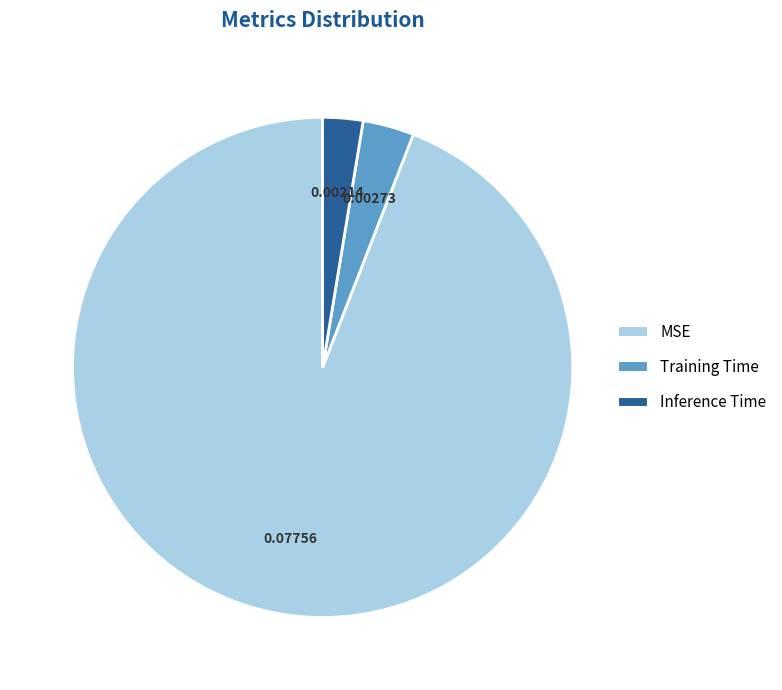

Rank the categories by value from lowest to highest.

Inference Time, Training Time, MSE